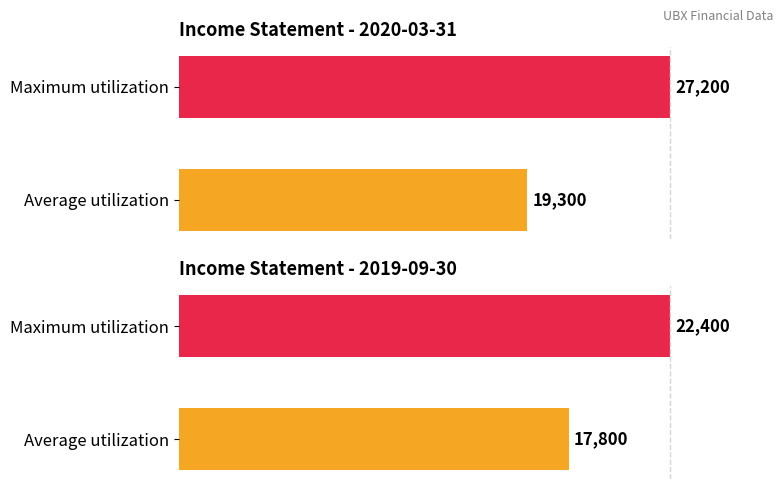

Does the chart contain stacked bars?

No